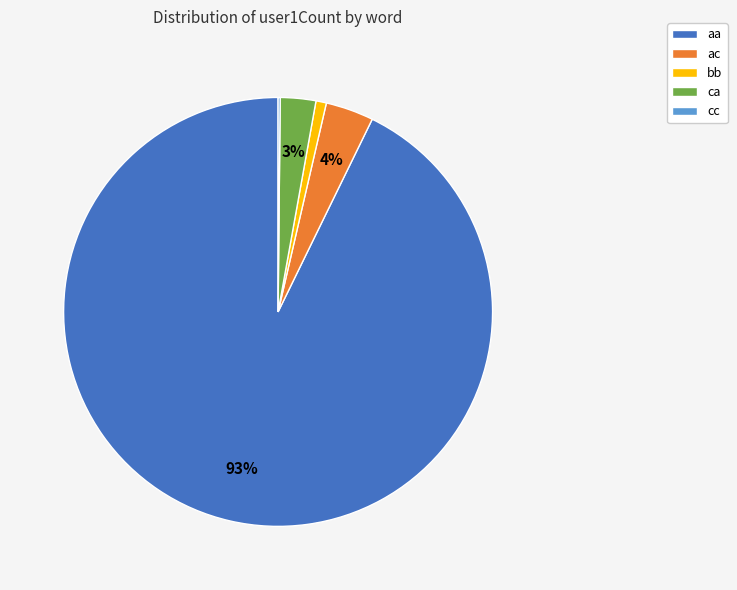

Is the sum of ca and aa greater than half?

Yes